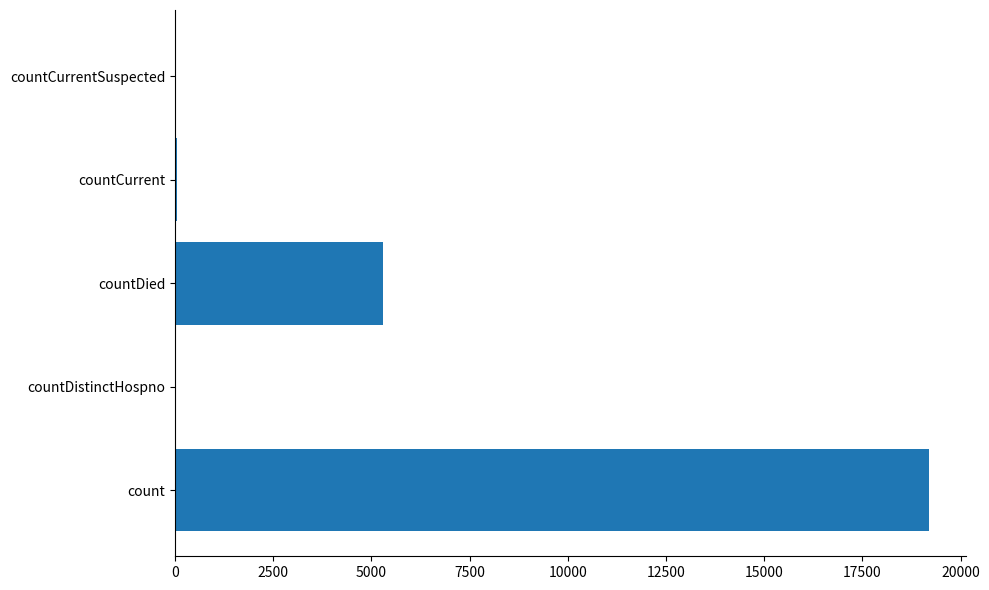

At which category does the chart reach its peak across all series?

count